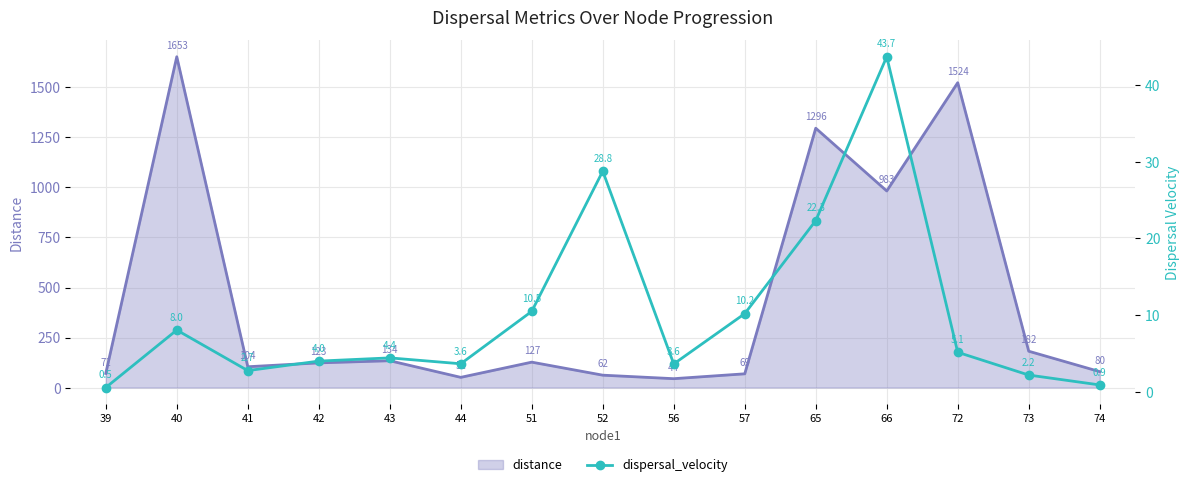

Between 40 and 41, which is larger?

40